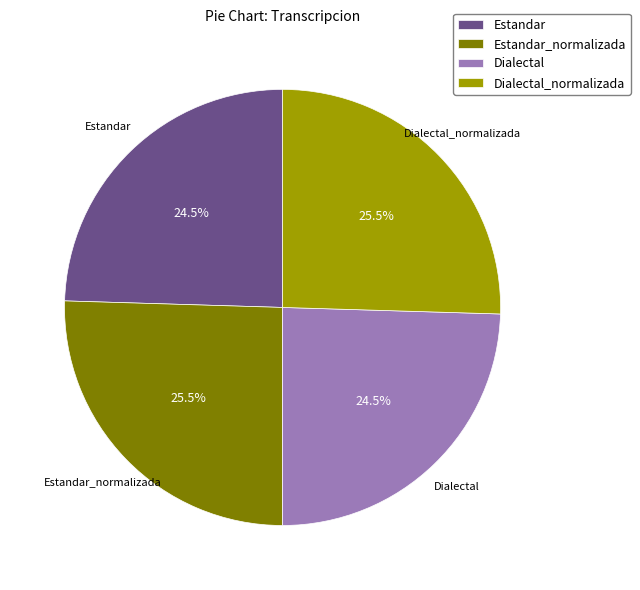

What percentage do Estandar and Dialectal together represent?

49.0%